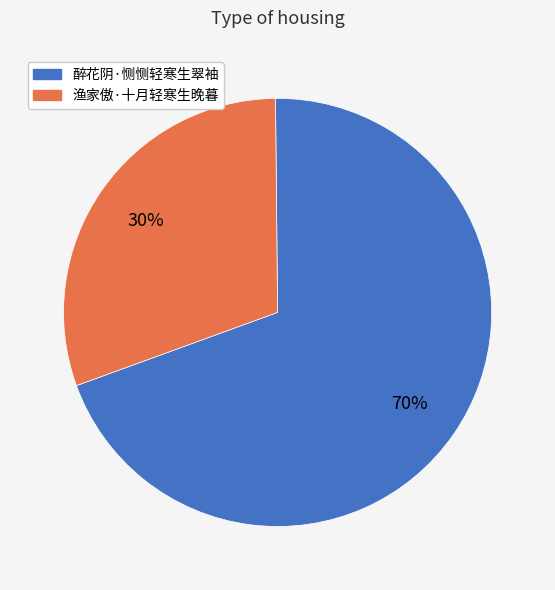

What is the majority slice?

醉花阴·恻恻轻寒生翠袖